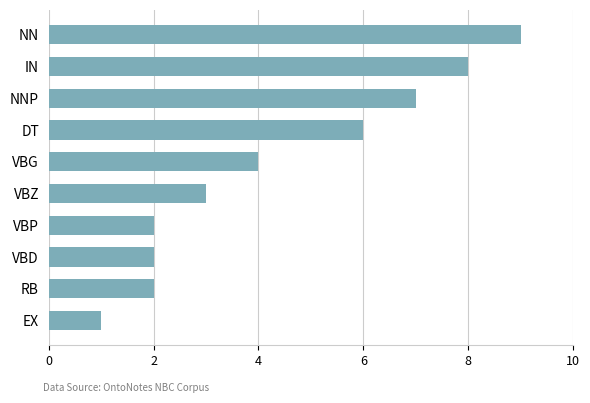

What is the average value?

4